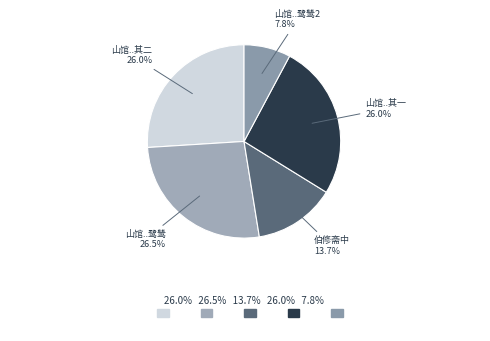

Count the number of slices in the pie.

5